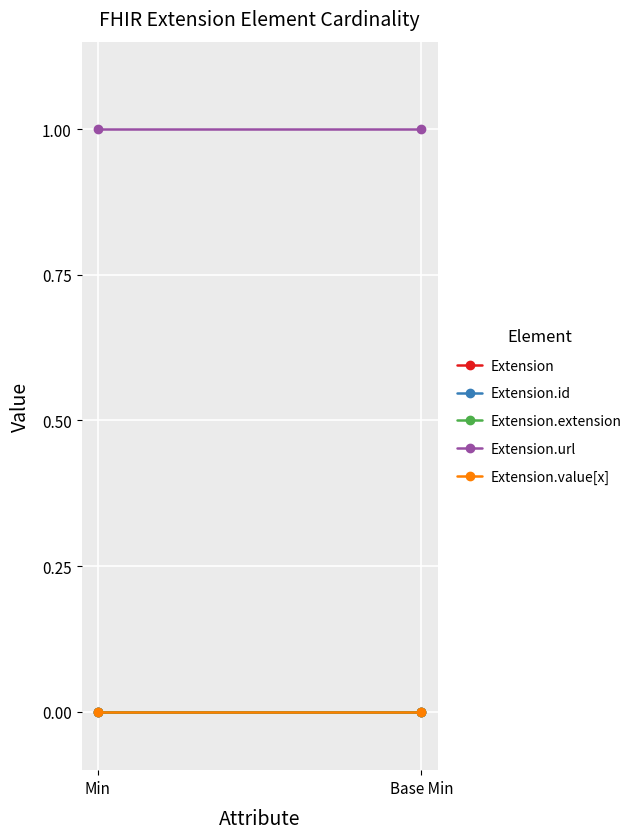

At which category does the chart reach its peak across all series?

Min